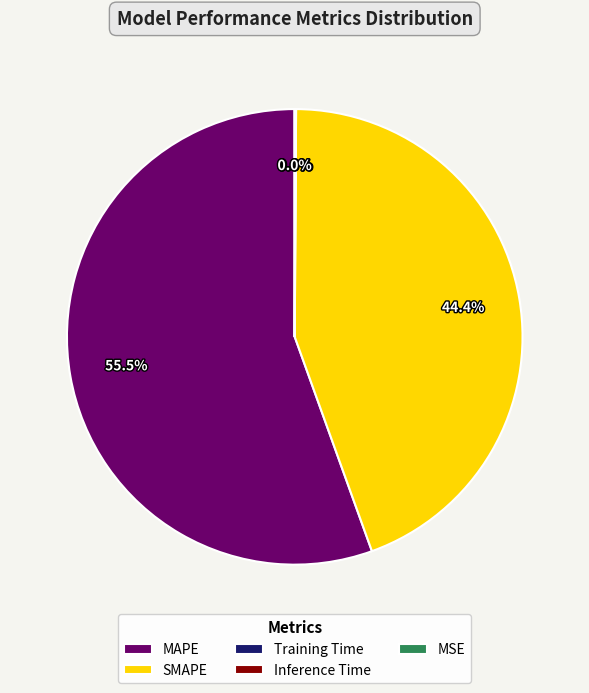

To the nearest percent, what is the difference between the largest and smallest slice percentages?

56%